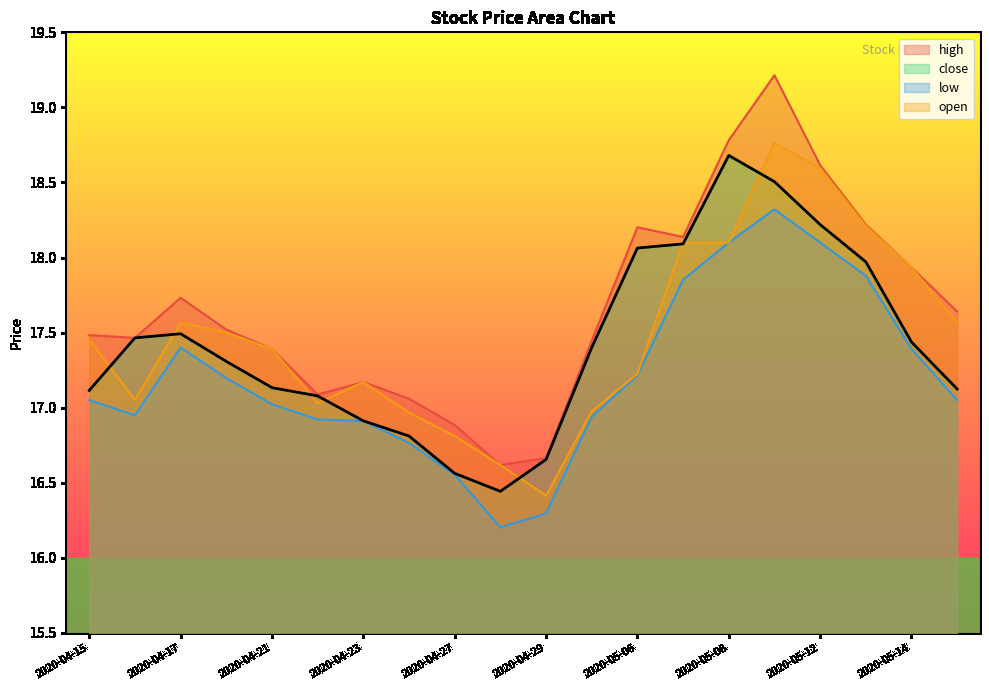

What value does the high series have at 2020-05-06?

18.2